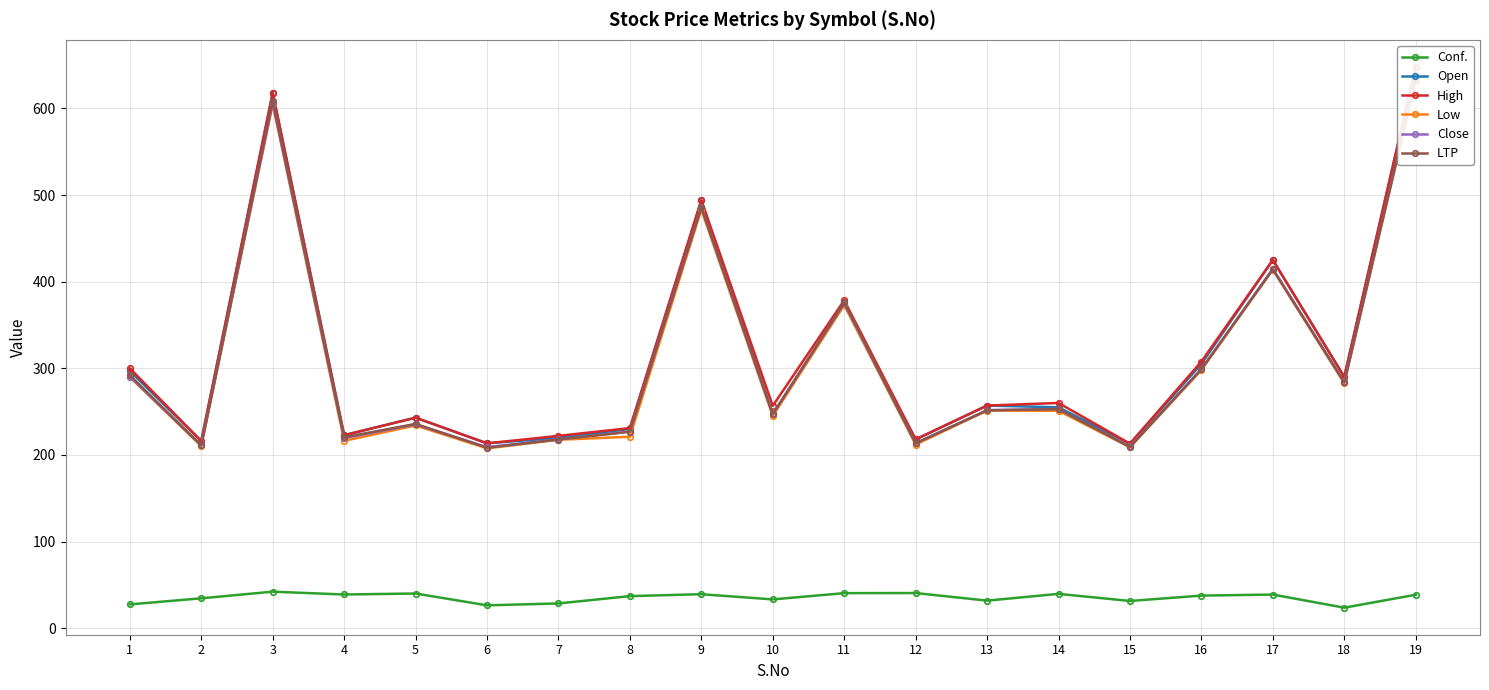

What is the value of the Close point at the 5th from the left?

235.3